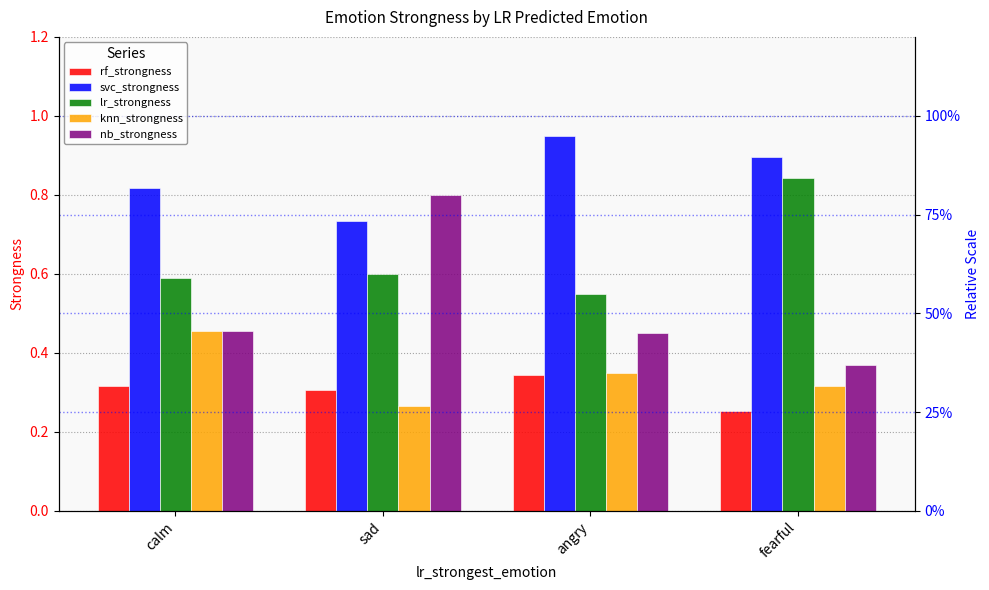

The value of lr_strongness at fearful is 1.3. True or false?

False